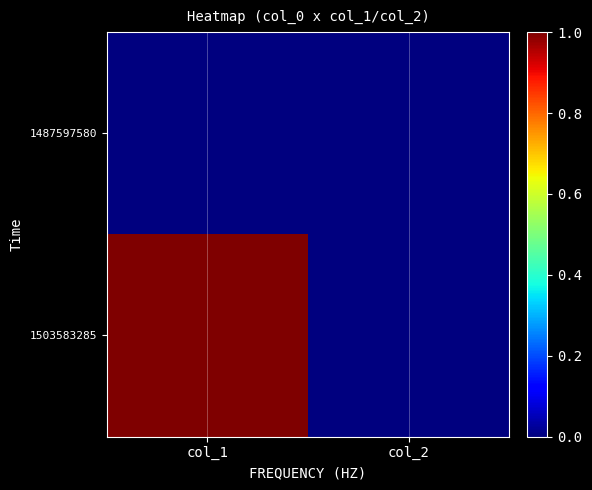

Between col_1 and col_2, which series saw the biggest shift?

1503583285